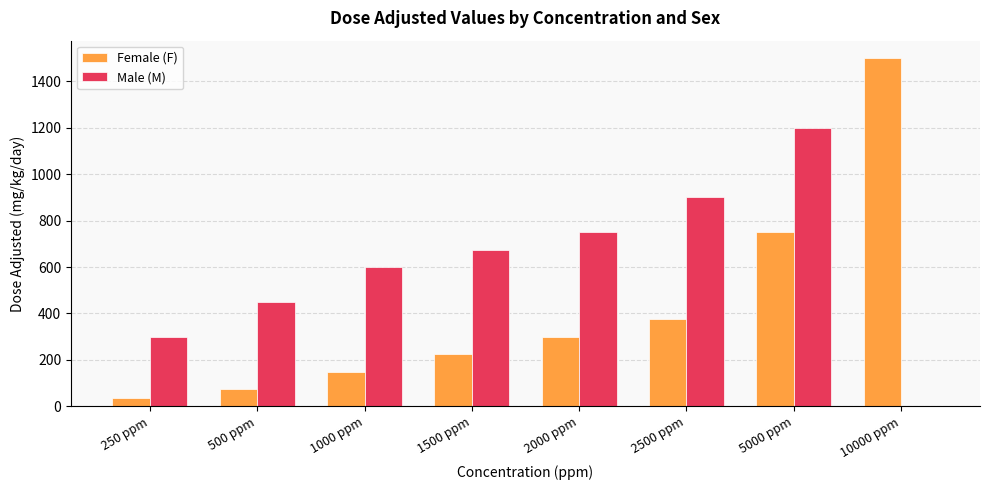

What is the sum of the Female (F) values at 5000 ppm and 250 ppm?

787.5